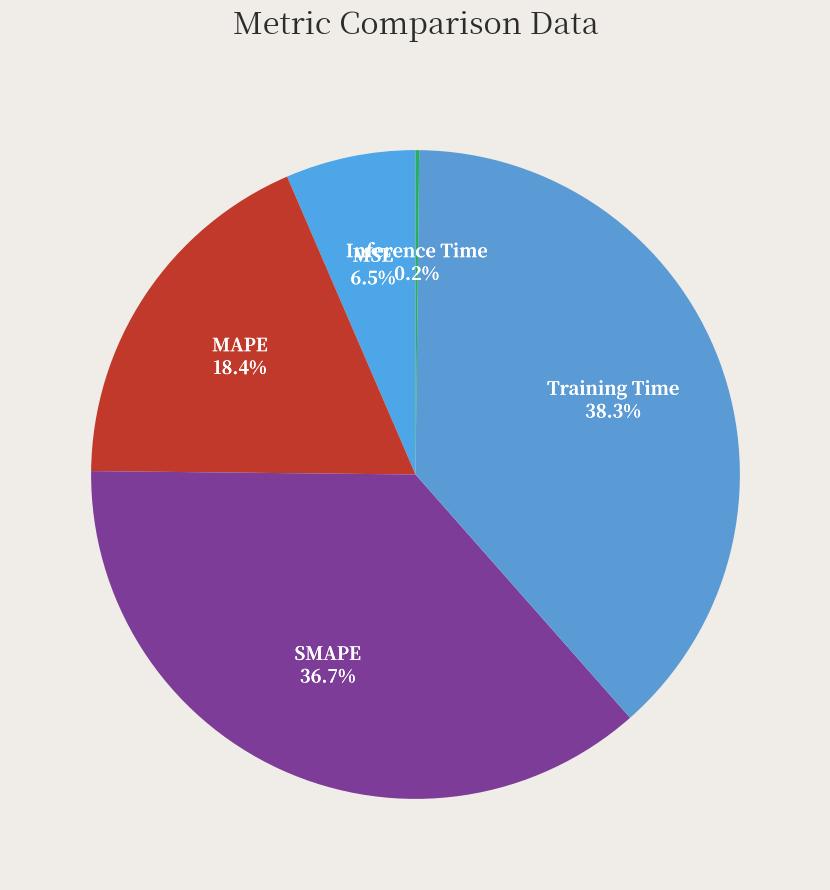

Which slice is the largest?

Training Time